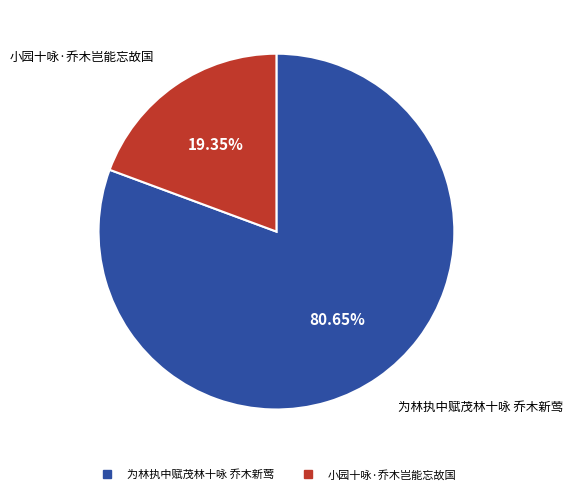

What is the smallest slice in the pie chart?

小园十咏·乔木岂能忘故国